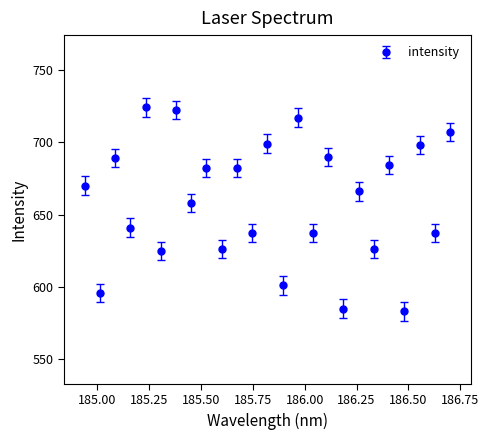

What is the smallest value displayed?

583